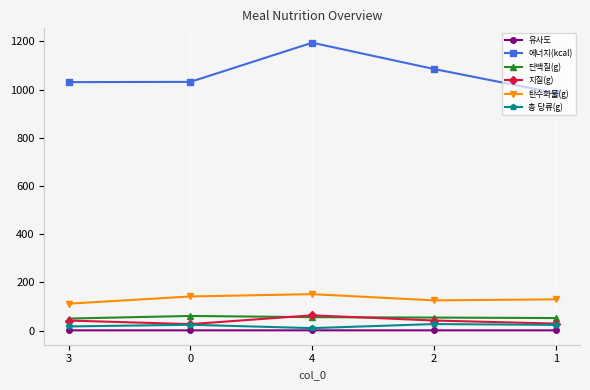

At which category is the sum across all series the highest?

4